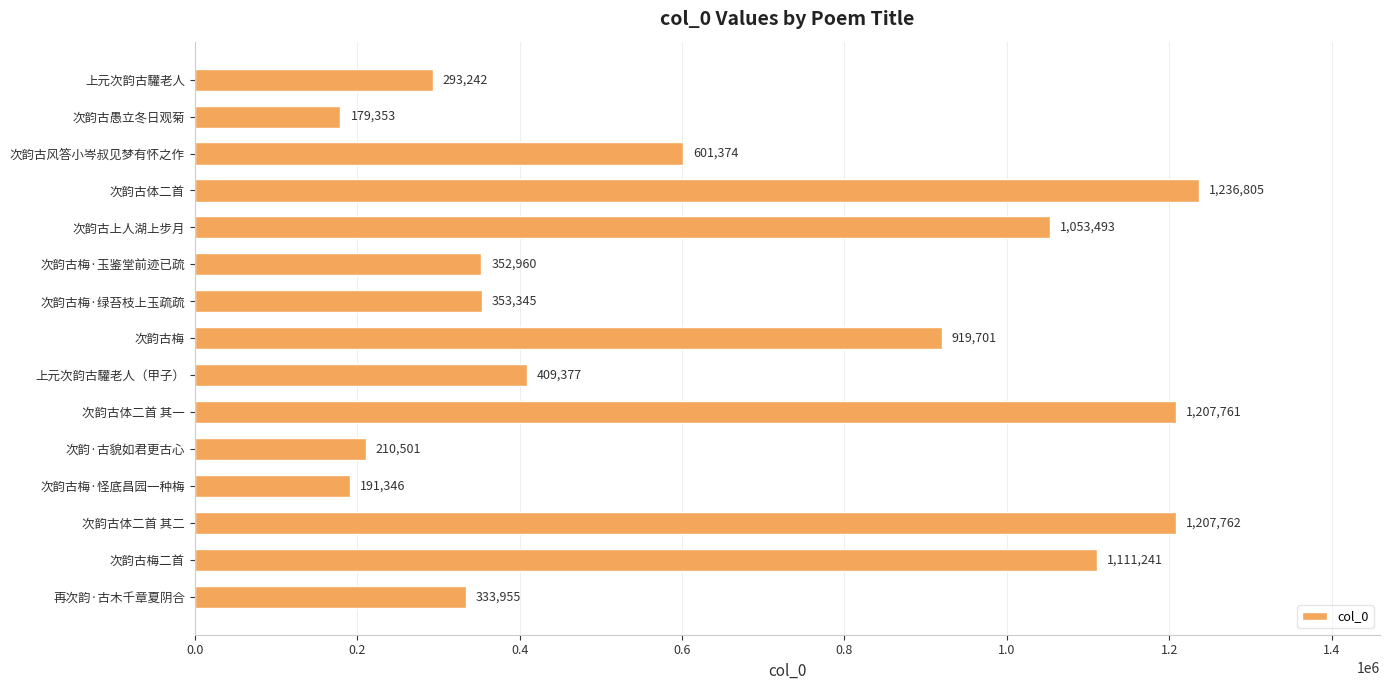

Reading bottom to top, what are all the values shown in this chart?

333955	1111241	1207762	191346	210501	1207761	409377	919701	353345	352960	1053493	1236805	601374	179353	293242